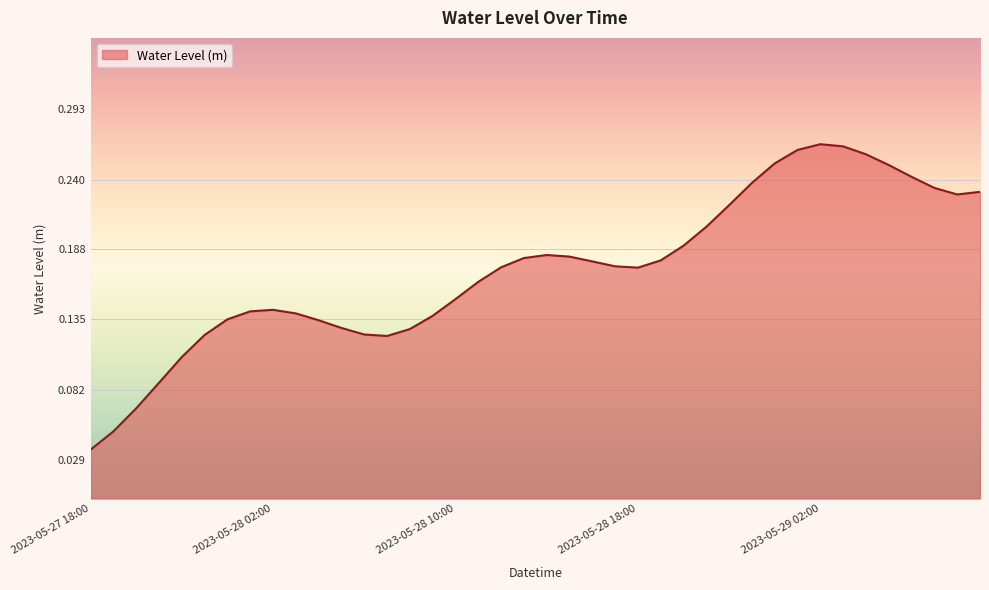

How many points are lower than both their immediate neighbors (excluding endpoints)?

3